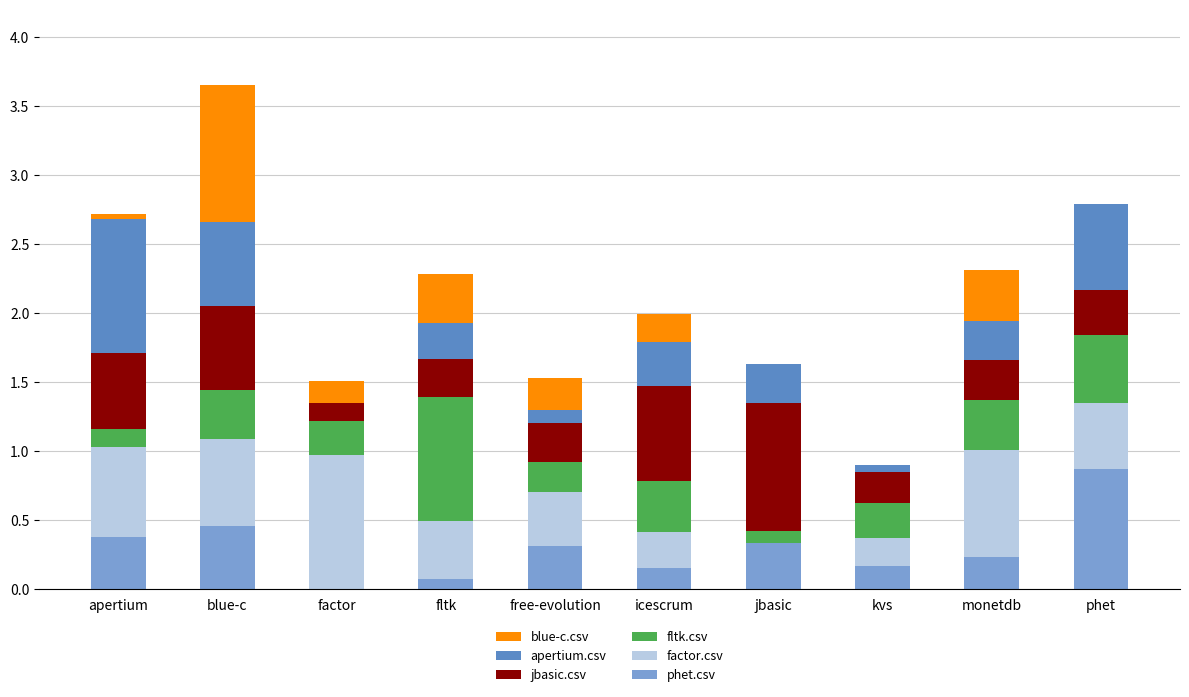

At which category is the sum across all series the highest?

blue-c